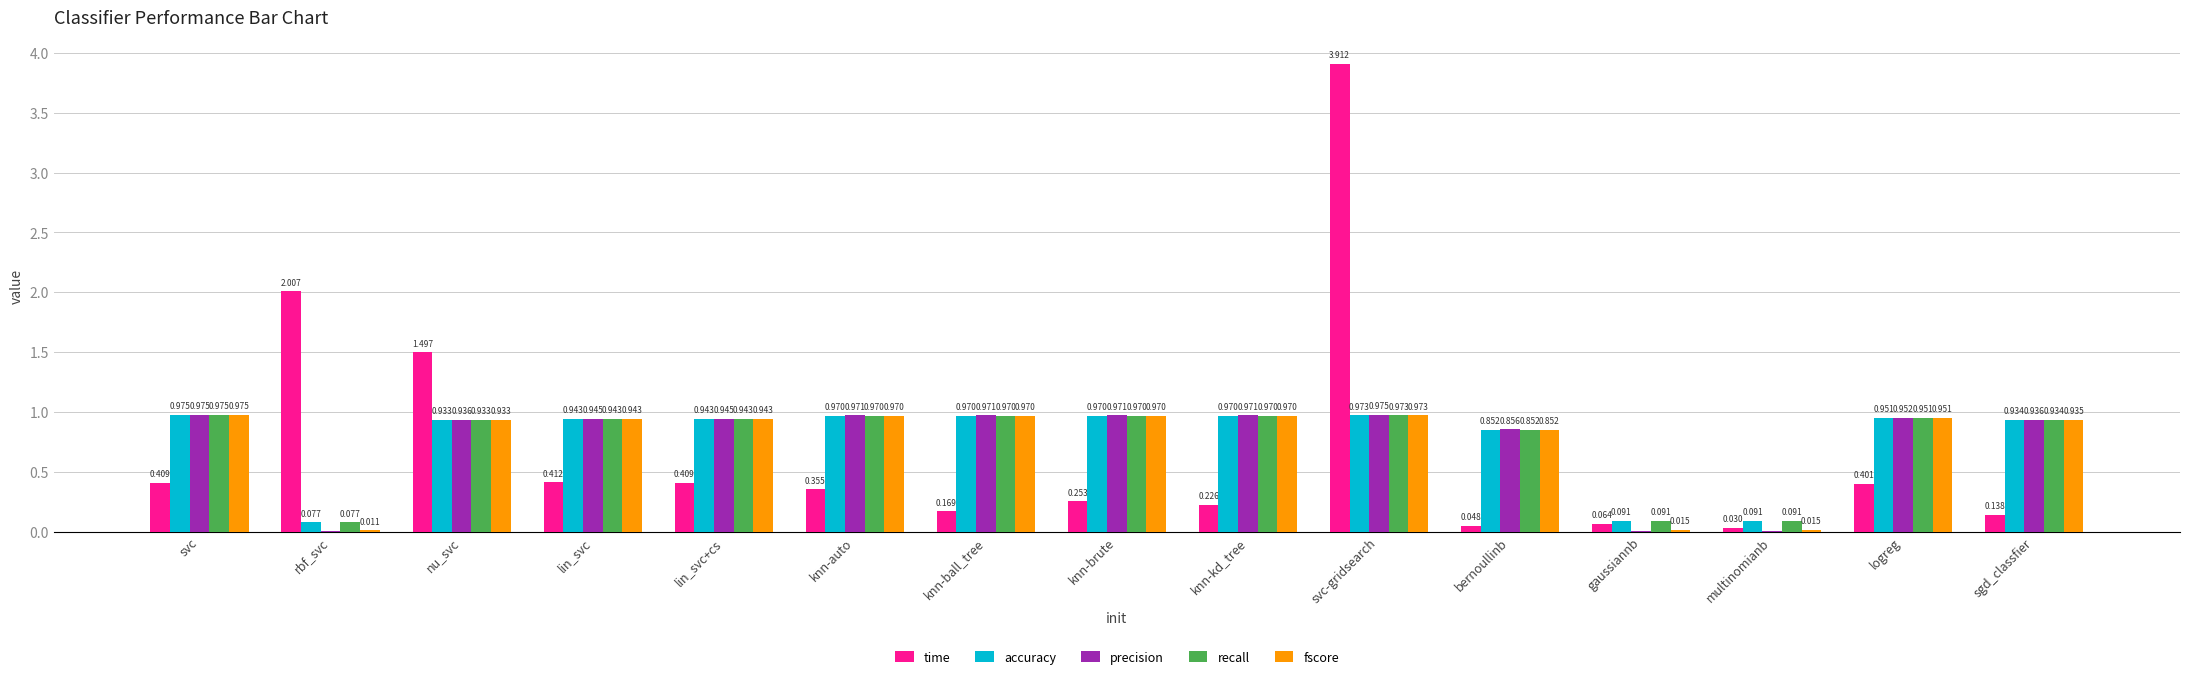

Where is accuracy nearest to the value 0?

rbf_svc